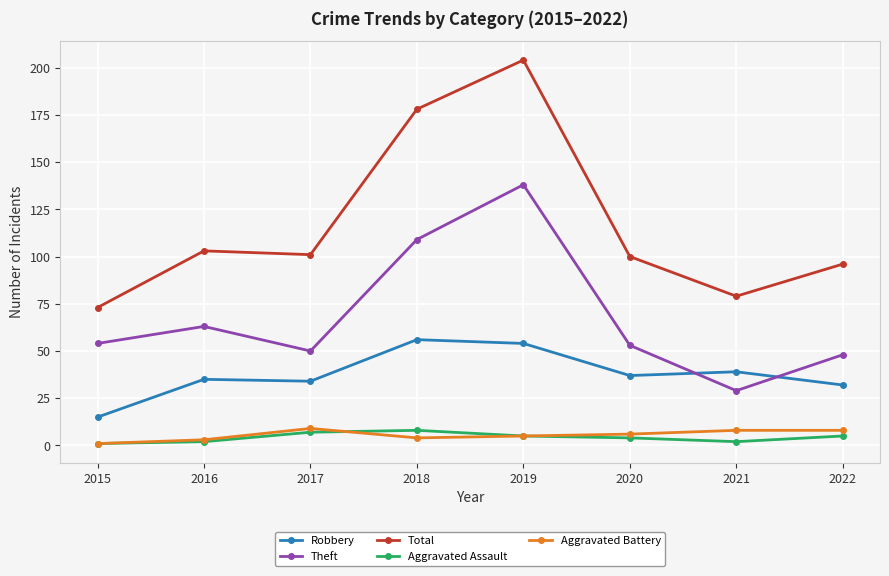

Rank the series at 2017 from lowest to highest value.

Aggravated Assault, Aggravated Battery, Robbery, Theft, Total